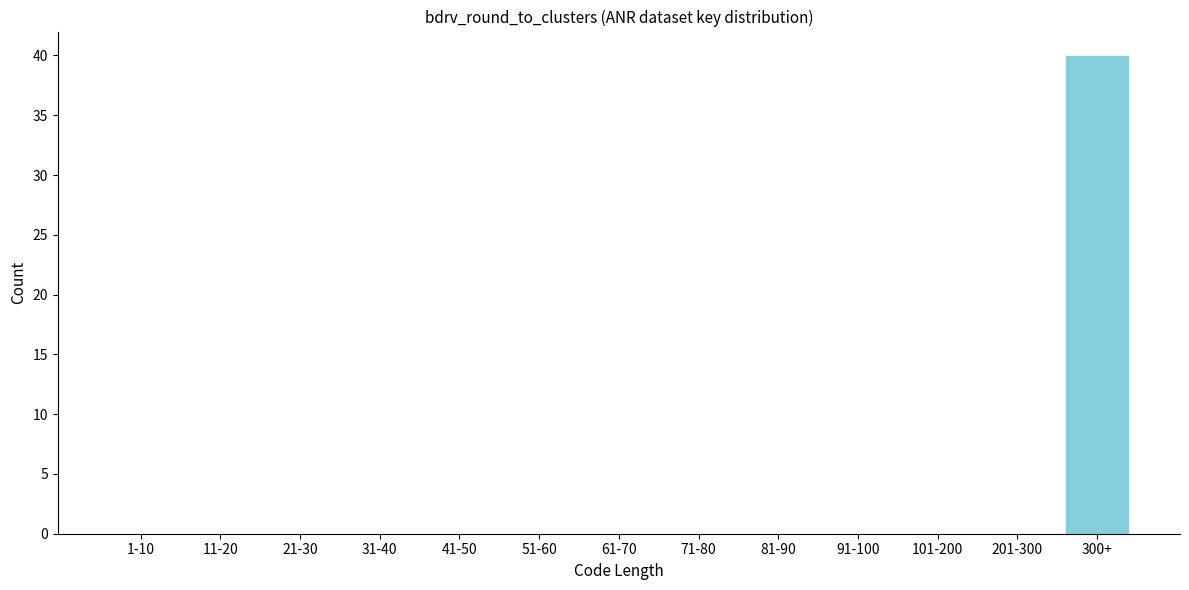

Reading left to right, what are all the values shown in this chart?

1-10=0	11-20=0	21-30=0	31-40=0	41-50=0	51-60=0	61-70=0	71-80=0	81-90=0	91-100=0	101-200=0	201-300=0	300+=40